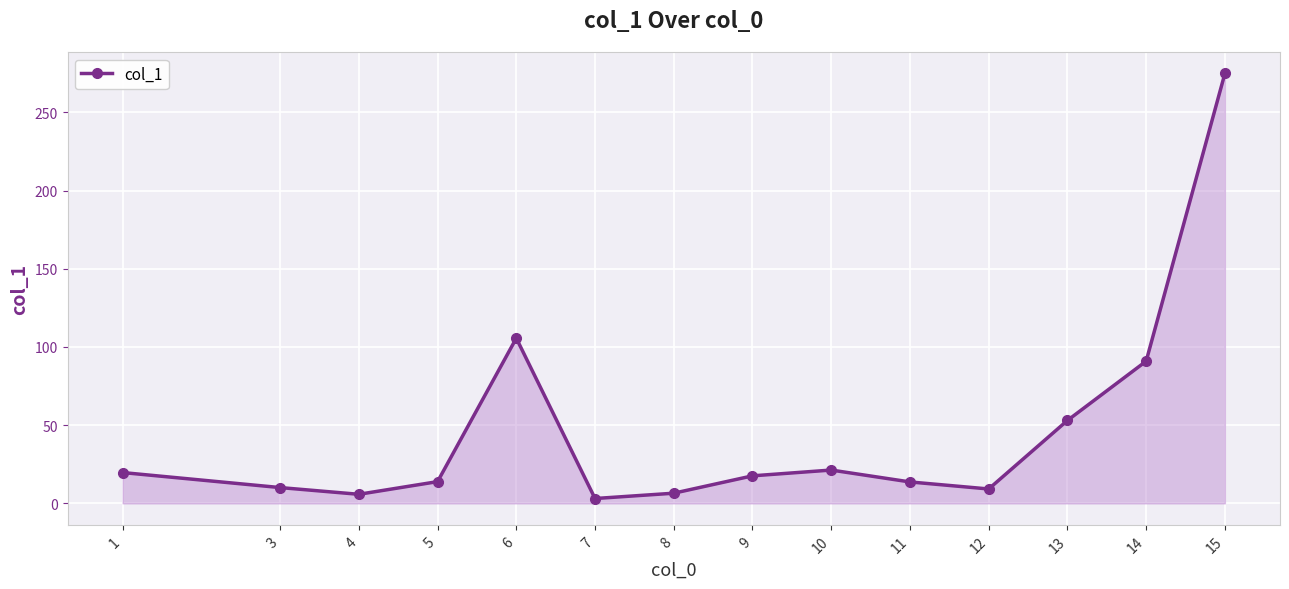

Count the number of data series in this chart.

1